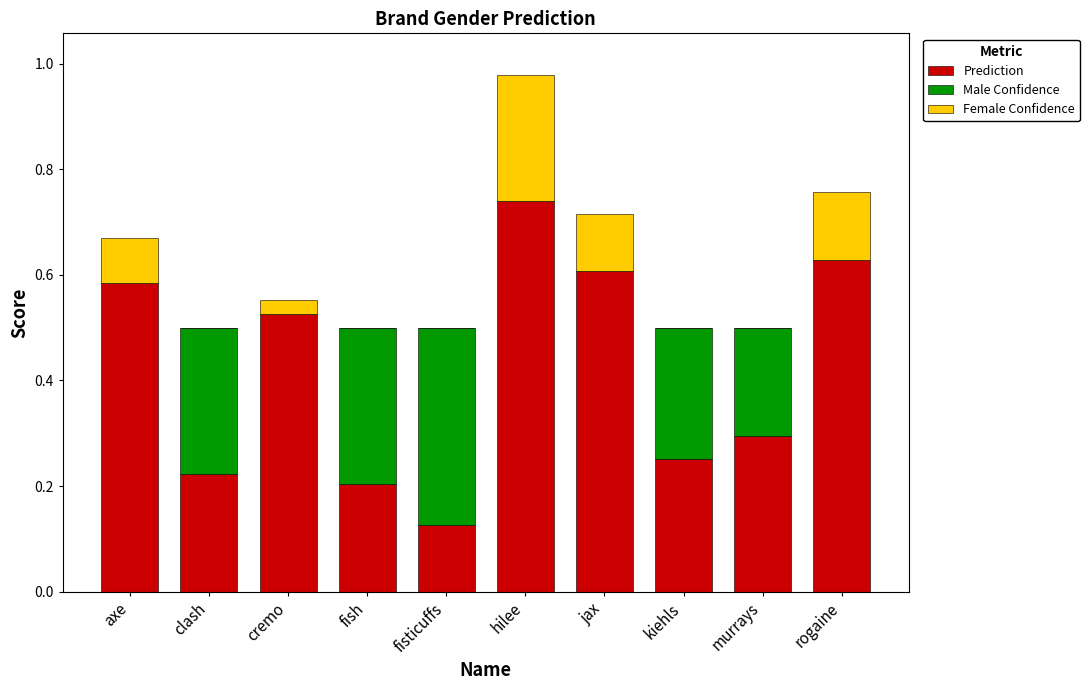

Is it true that Prediction equals 0.6 at jax?

True